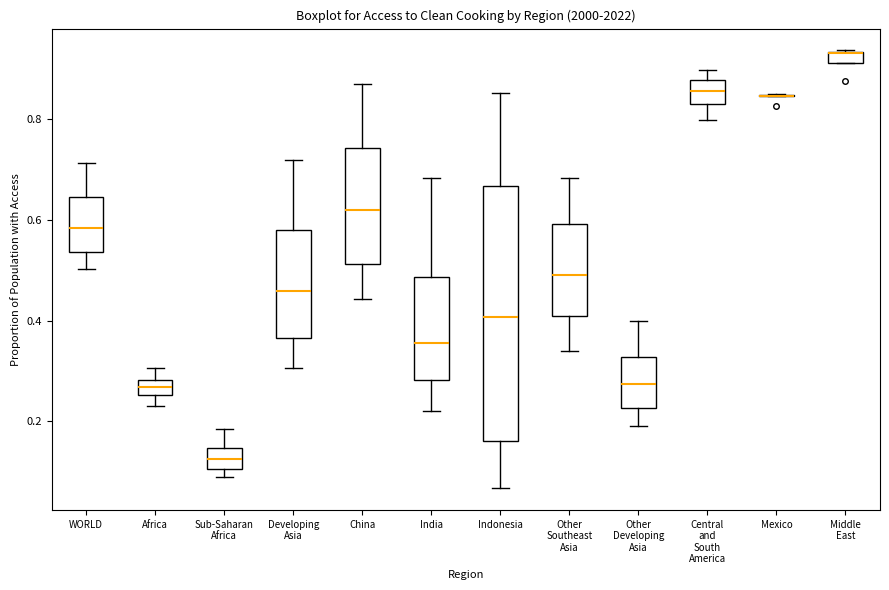

Where does the upper whisker of the box for Africa end on the y-axis? The values are not printed on the chart, so give them approximately, as read against the axis.

0.30